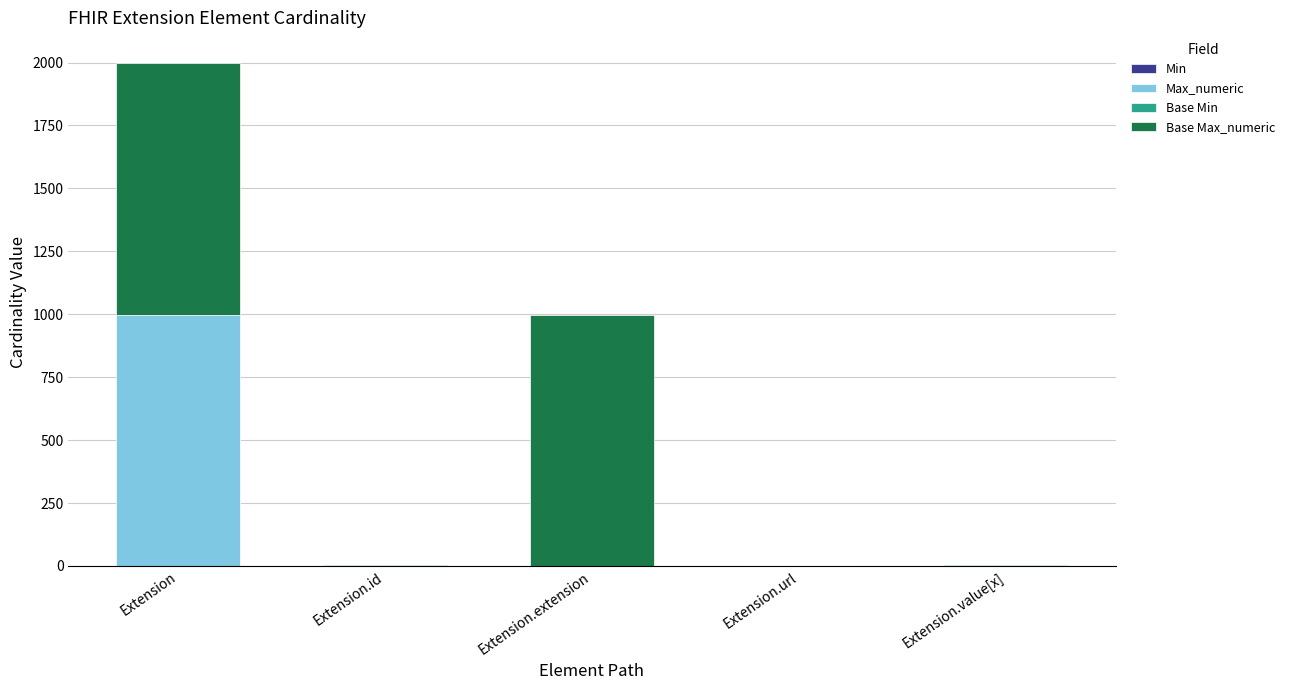

Are the bars grouped side by side (vs. stacked)?

No